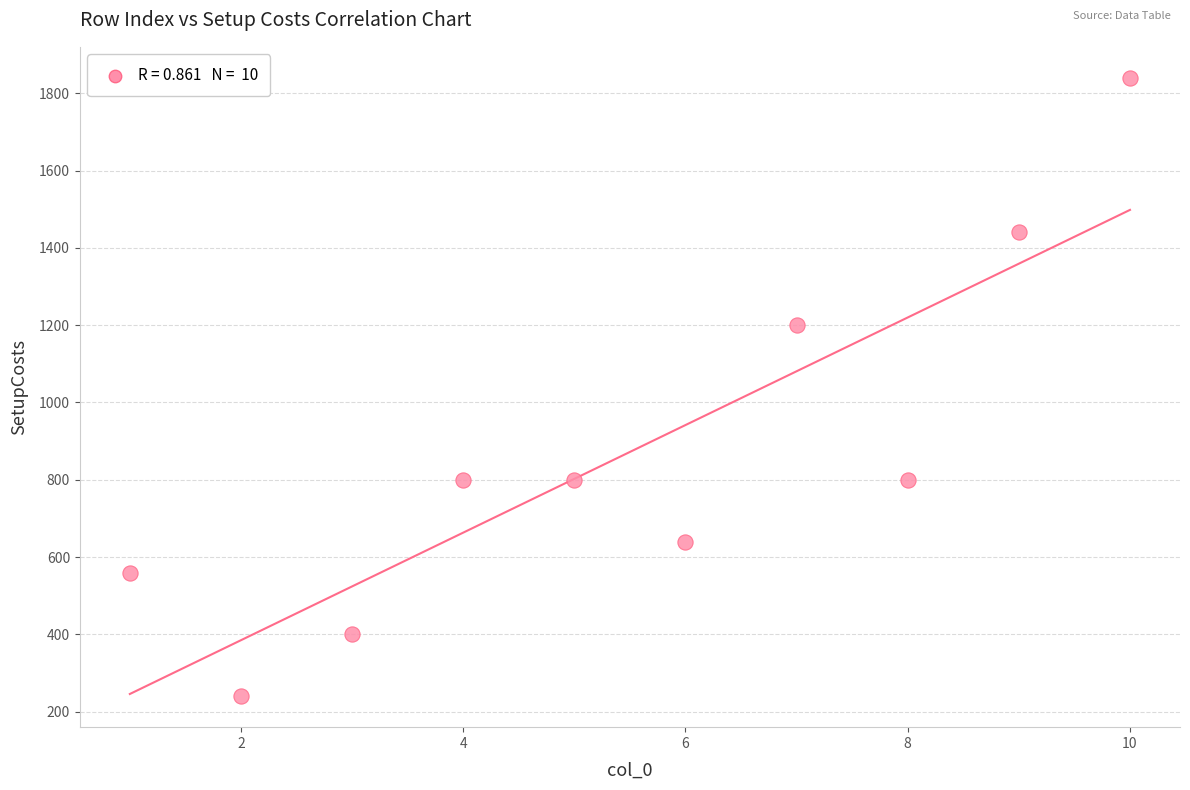

What is the average Y value?

872